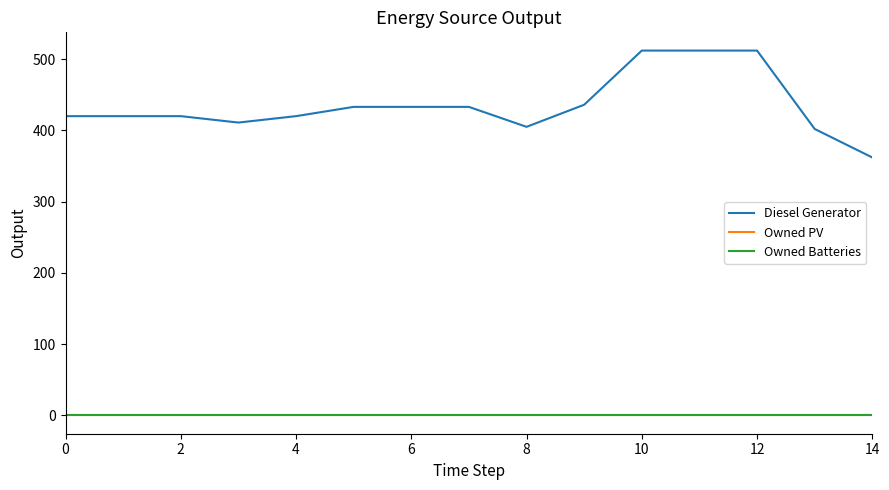

Is this an area chart (filled region under the line)?

No